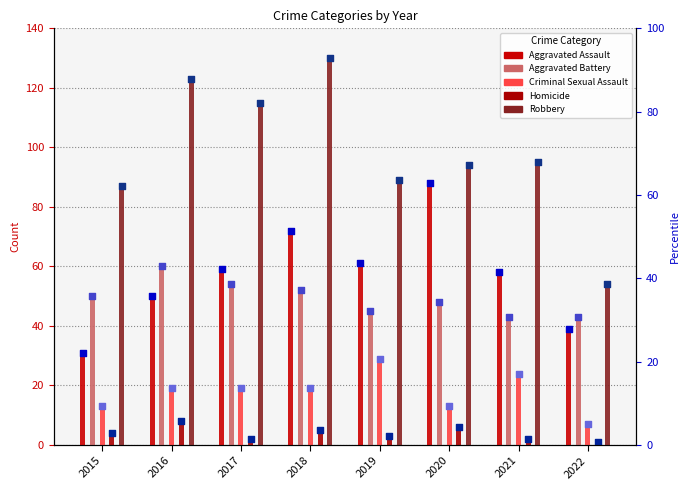

At how many categories does at least one series exceed 77?

7